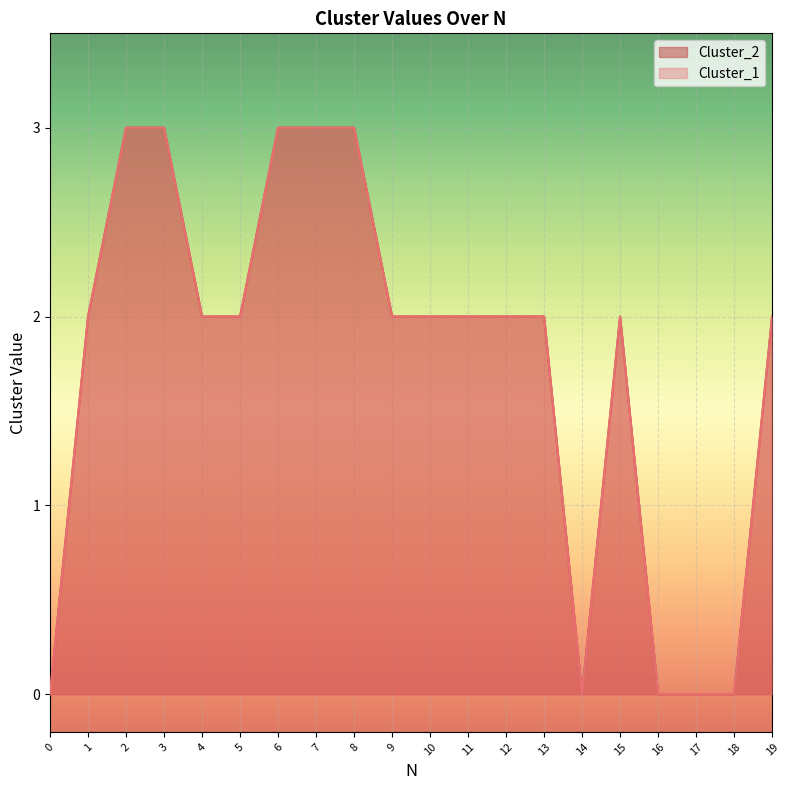

What is the average value of the Cluster_2 series?

2